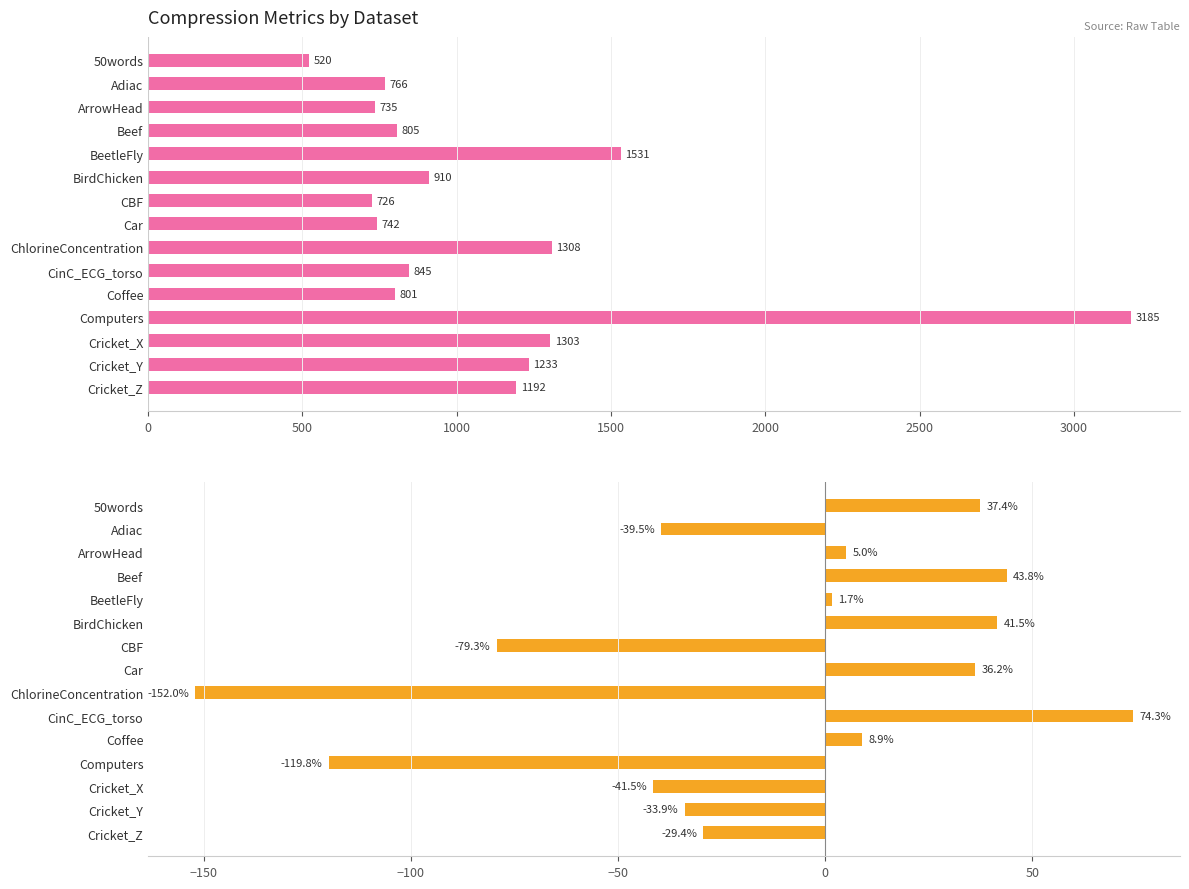

Are the bars grouped side by side (vs. stacked)?

Yes